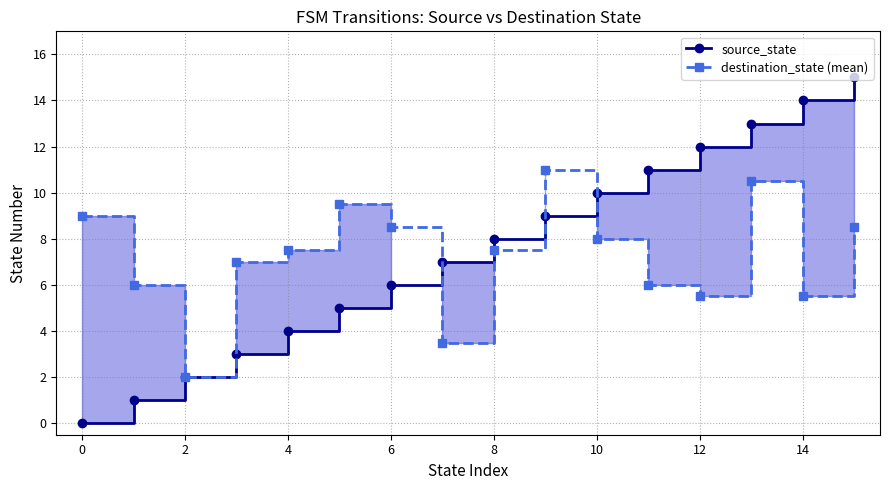

True or false: source_state and destination_state (mean) intersect in this chart.

True